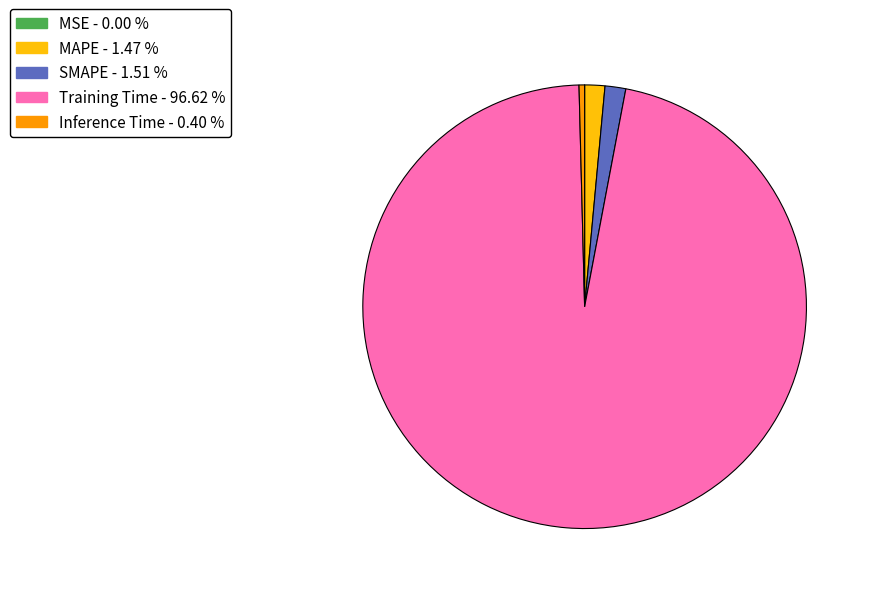

What is the largest slice in the pie chart?

Training Time